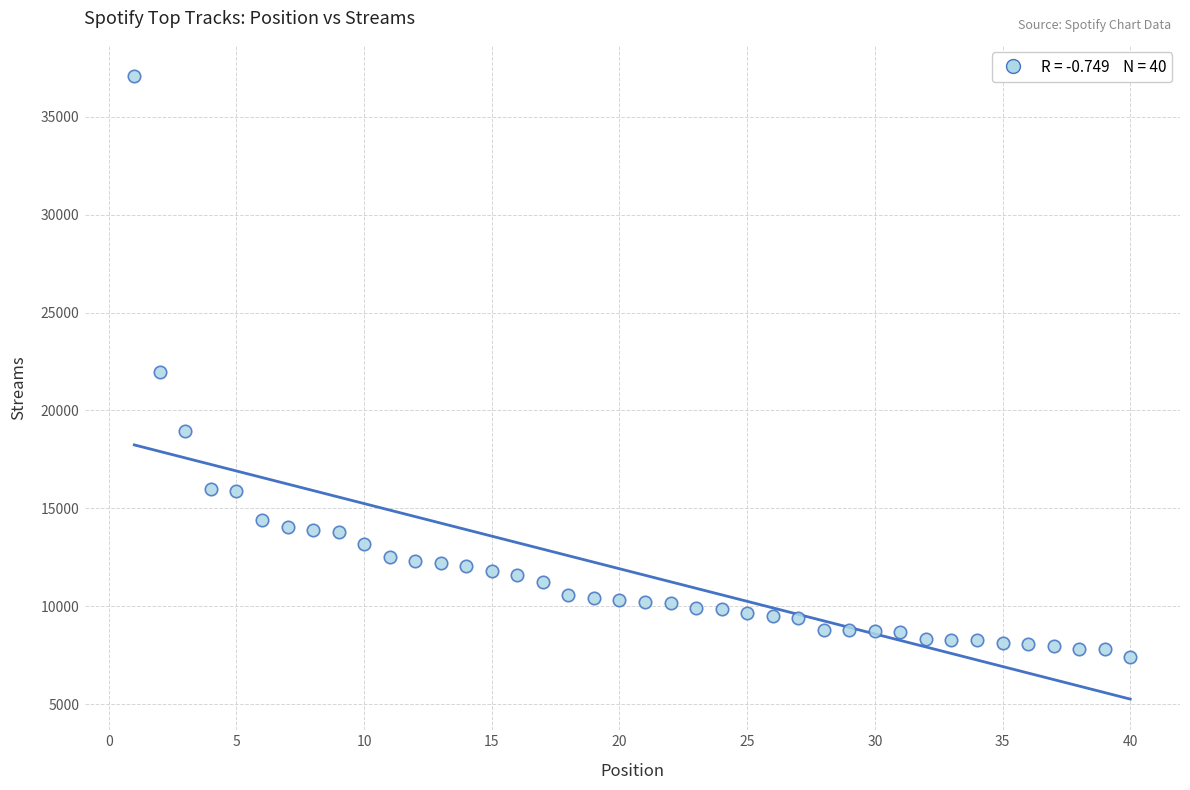

What is the range of X values (max minus min)?

39